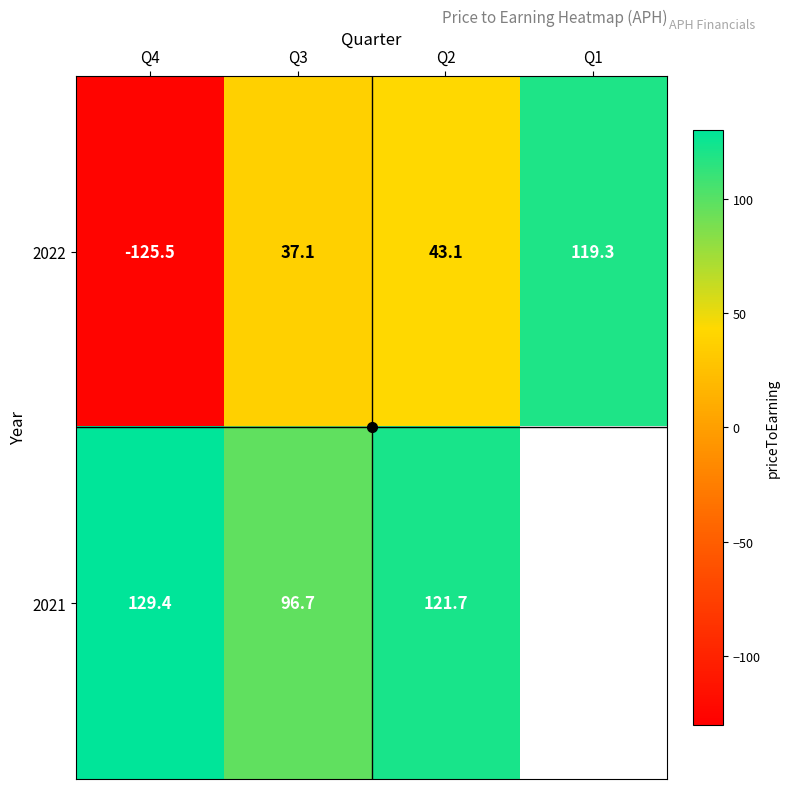

What is the total value across all series at Q3?

133.8